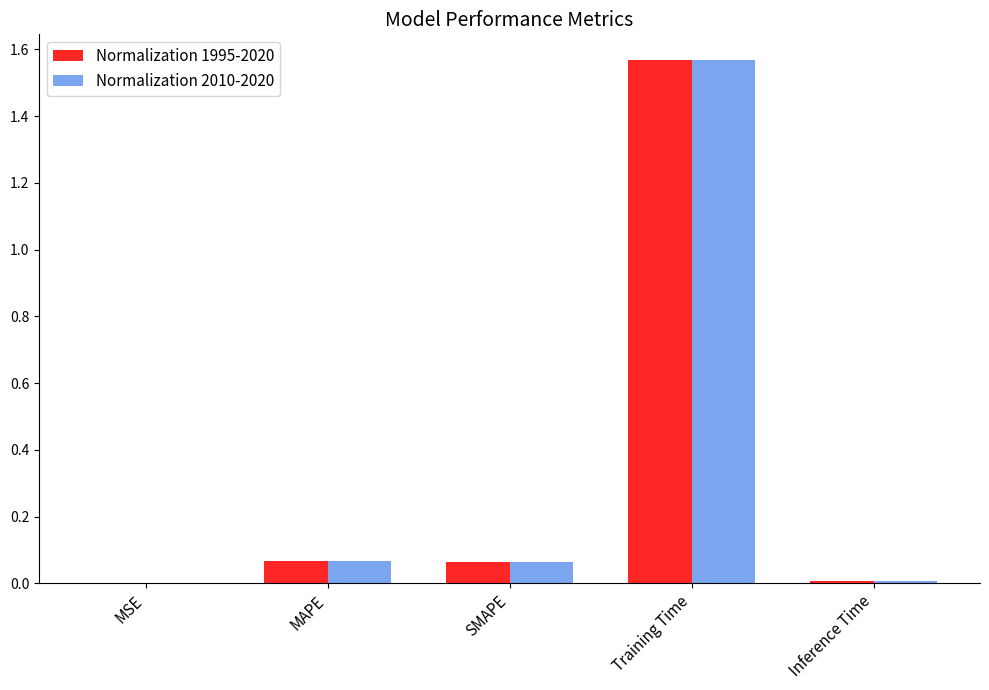

At which category does the chart reach its peak across all series?

Training Time